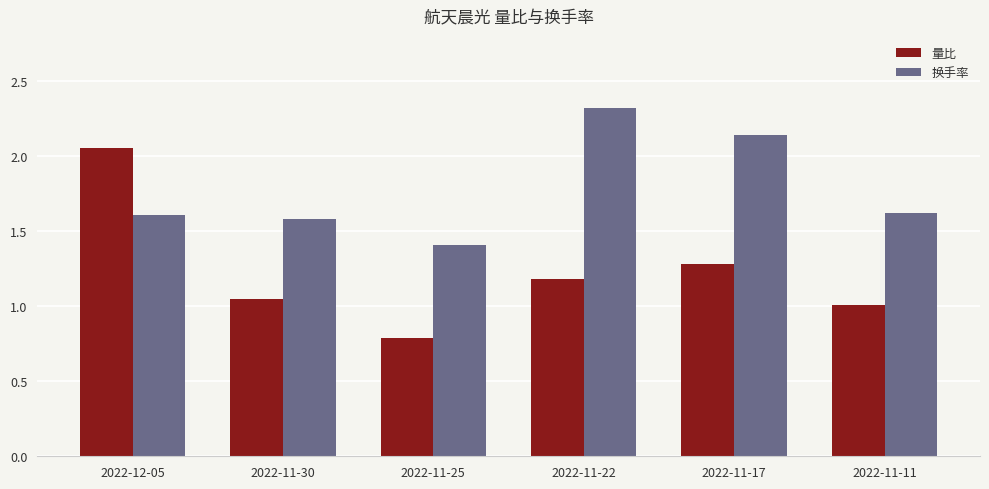

Which series has the largest total across all categories?

换手率